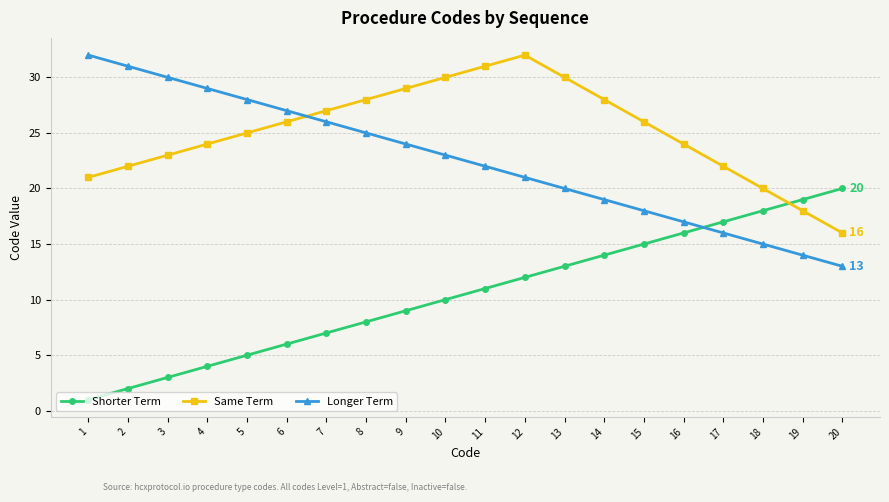

List the series in order of their overall mean, highest first.

Same Term, Longer Term, Shorter Term